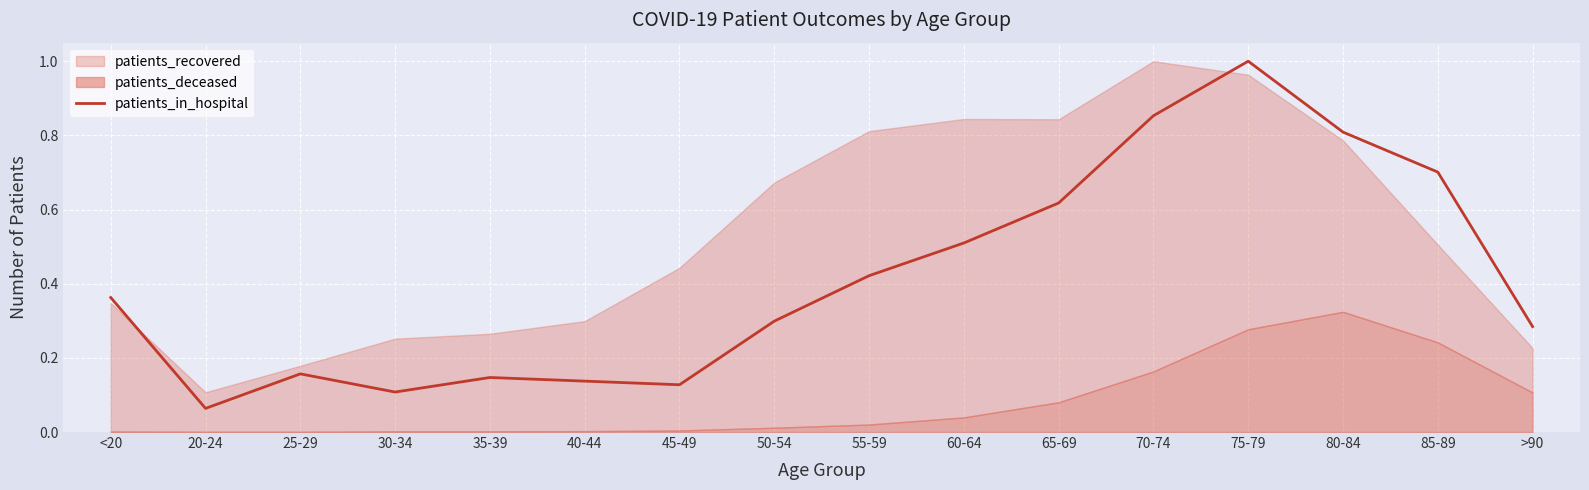

How many interior local peaks (higher than both neighbors) does the data have?

3